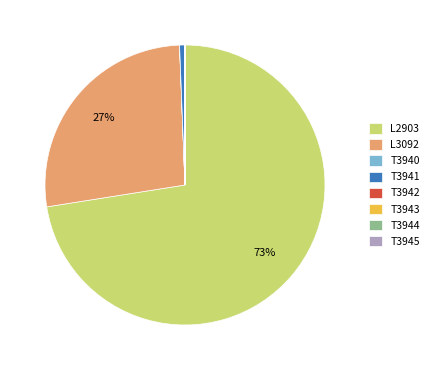

The L2903 slice represents 73% of the pie. True or false?

True